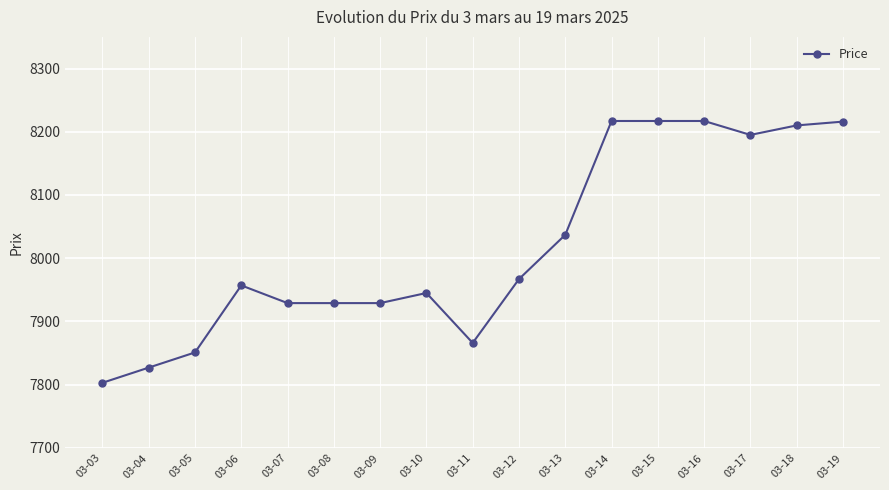

At which category does the data reach its first local peak?

03-06